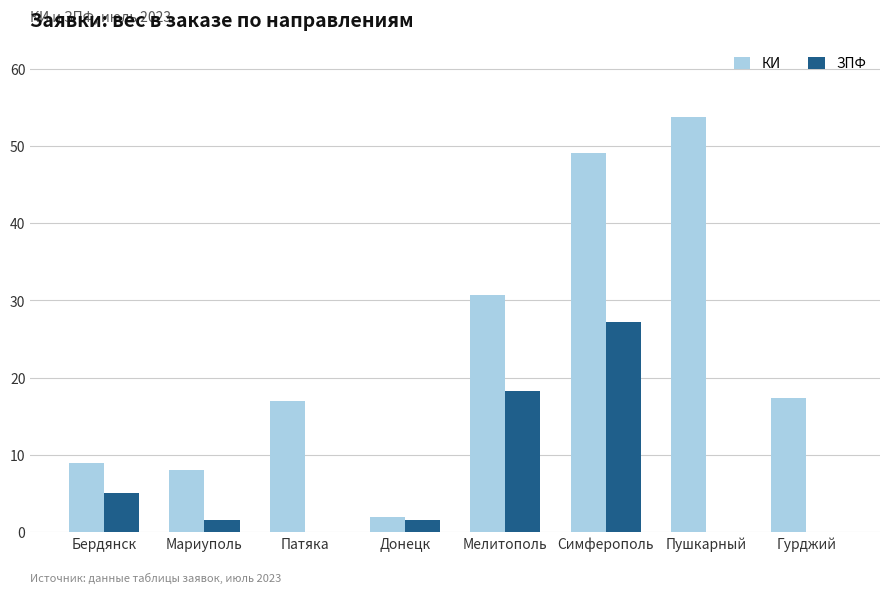

Is it true that ЗПФ equals 14.1 at Гурджий?

False